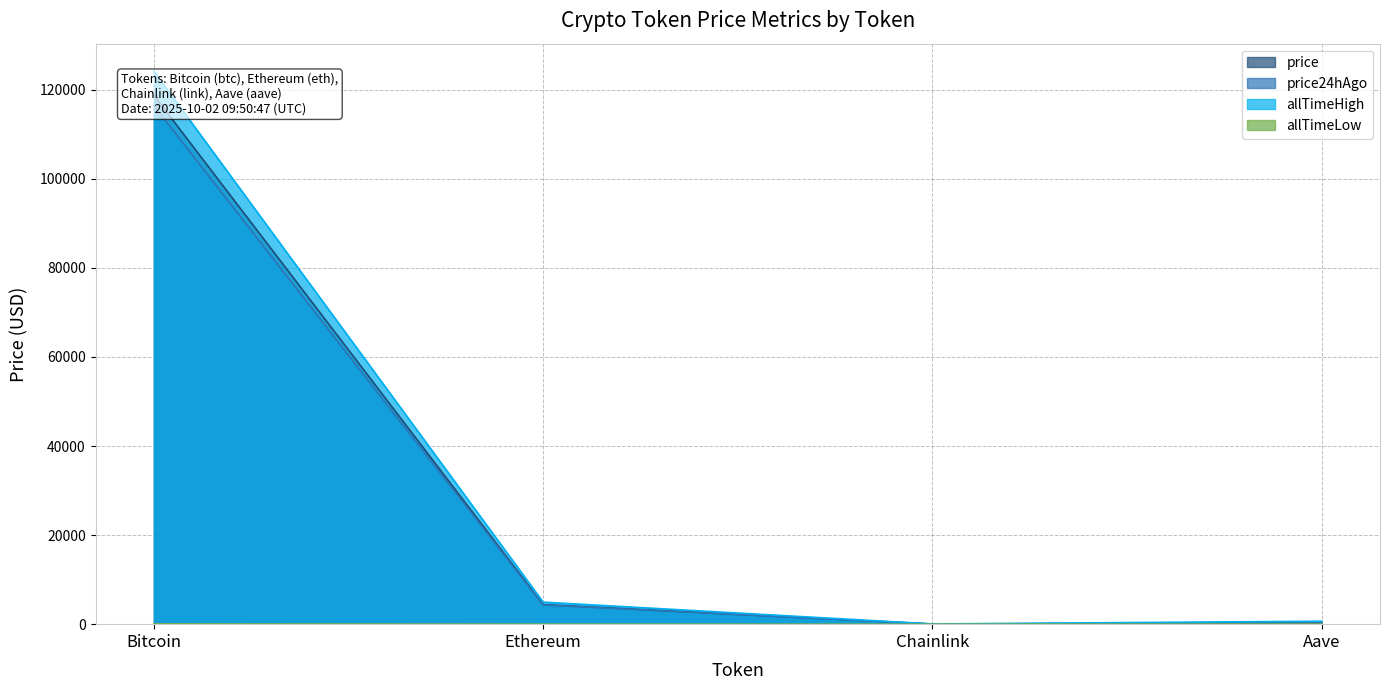

True or false: price24hAgo and allTimeLow intersect in this chart.

False